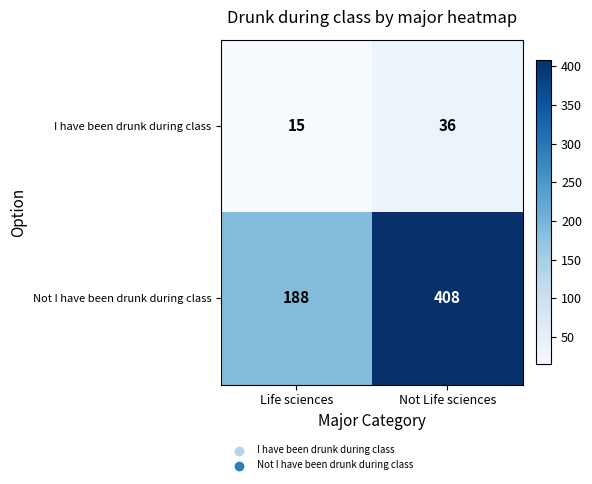

What is the difference between the highest and lowest values at Life sciences?

173